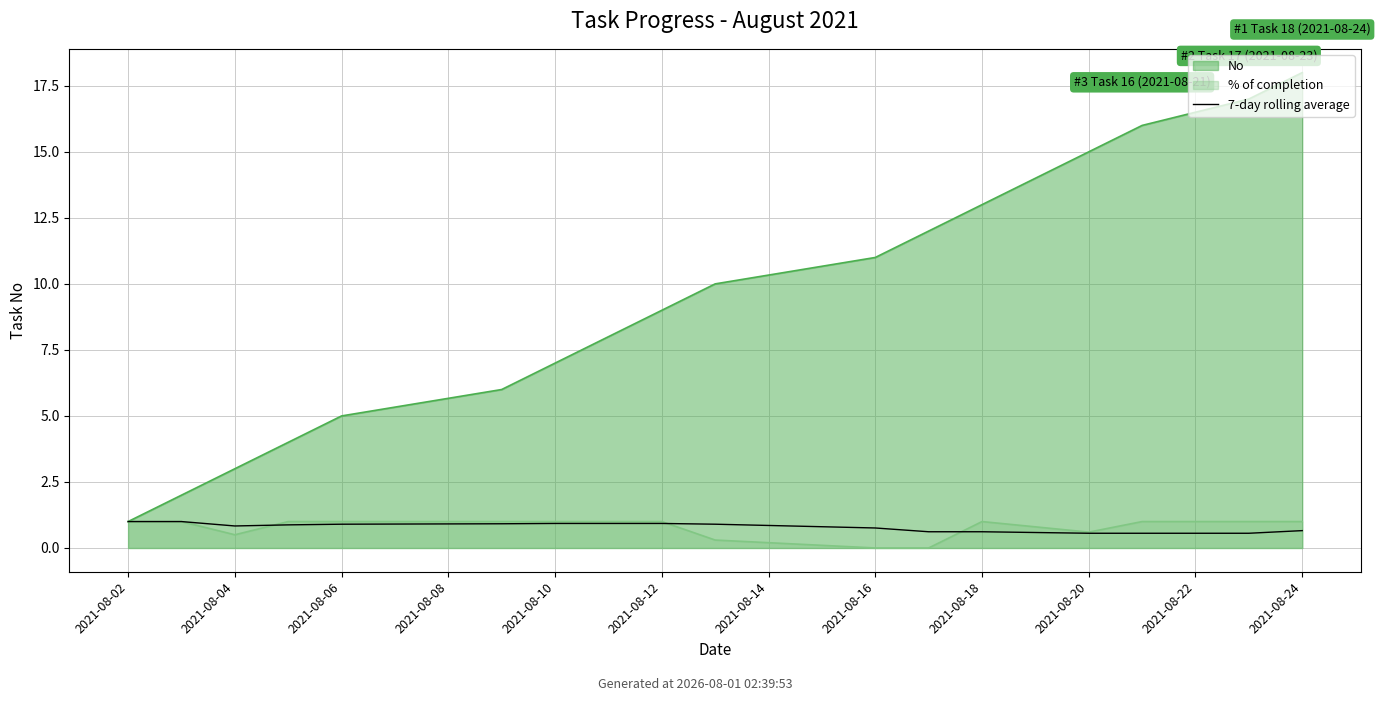

Does the chart display data point markers on the line(s)?

No